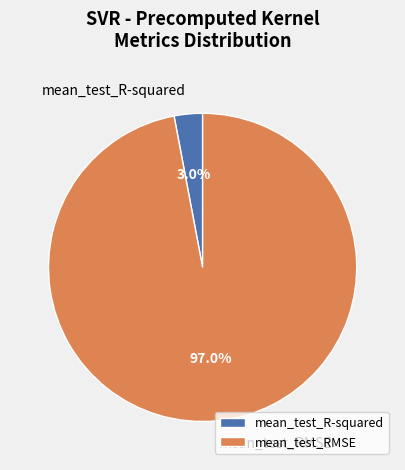

What is the majority slice?

mean_test_RMSE